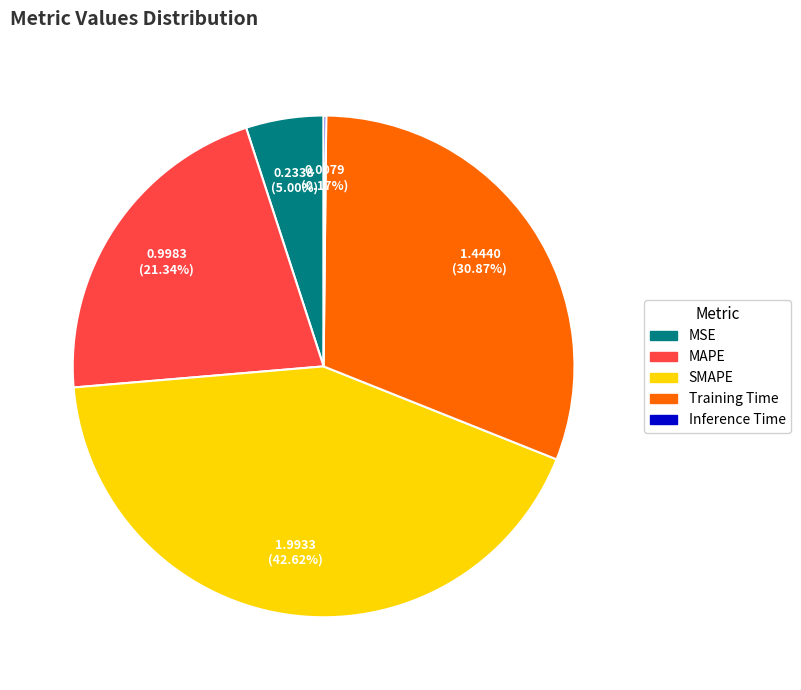

To the nearest percent, what portion does MSE represent?

5%